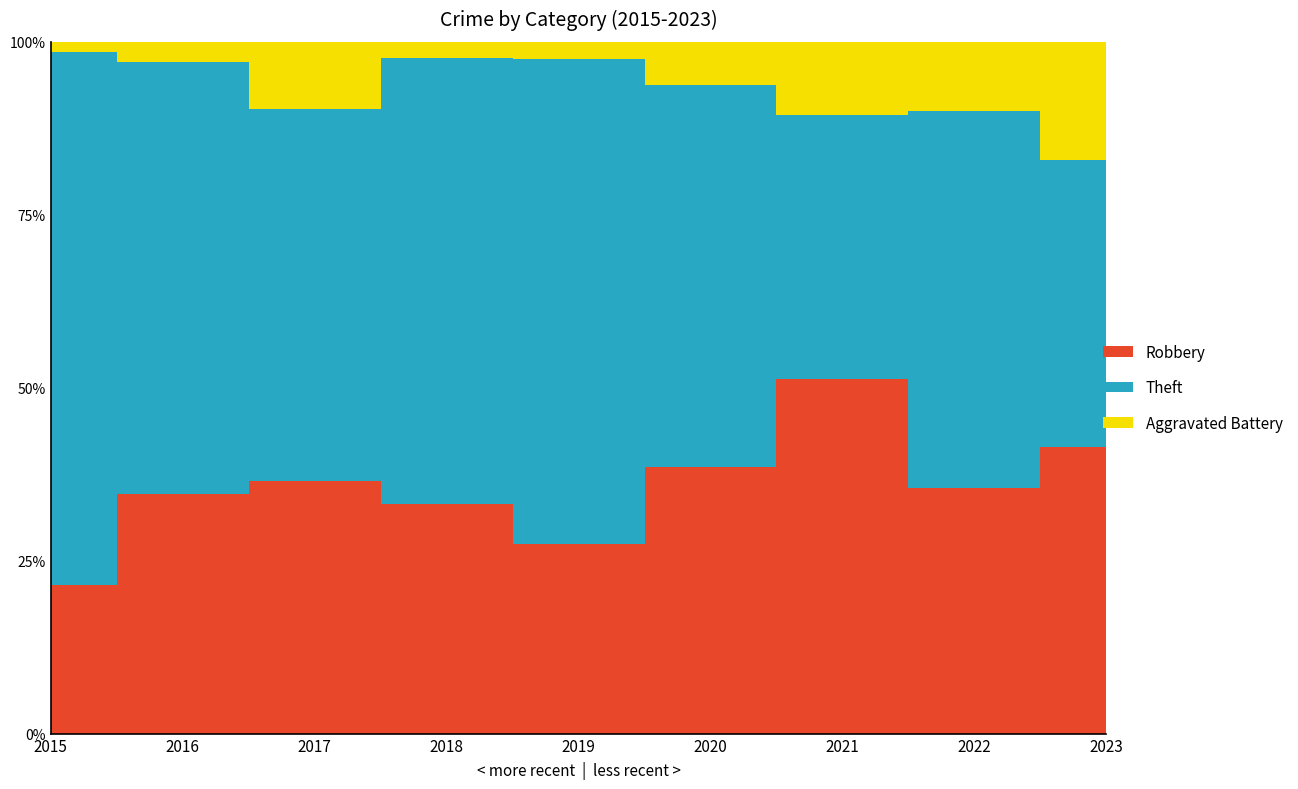

What is the difference between the highest and lowest values at 2016?

60